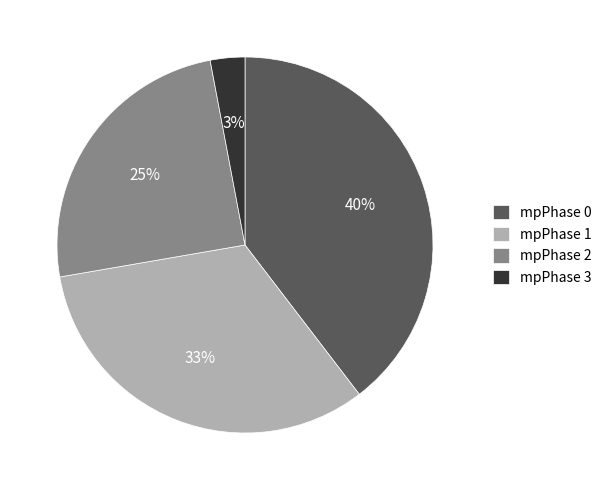

Count the number of slices in the pie.

4